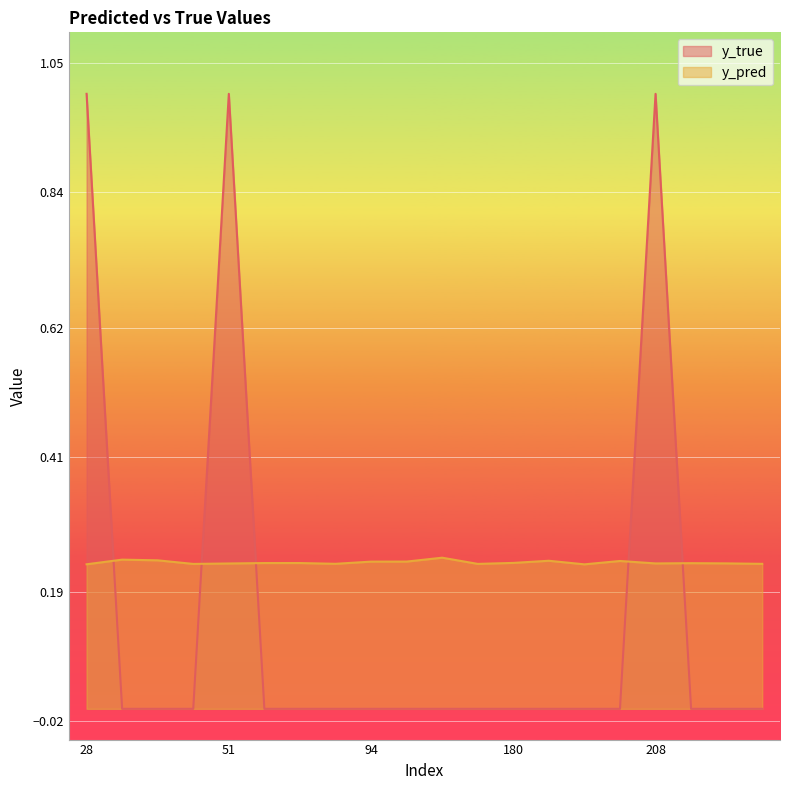

Which has a higher value, 38 or 35?

35